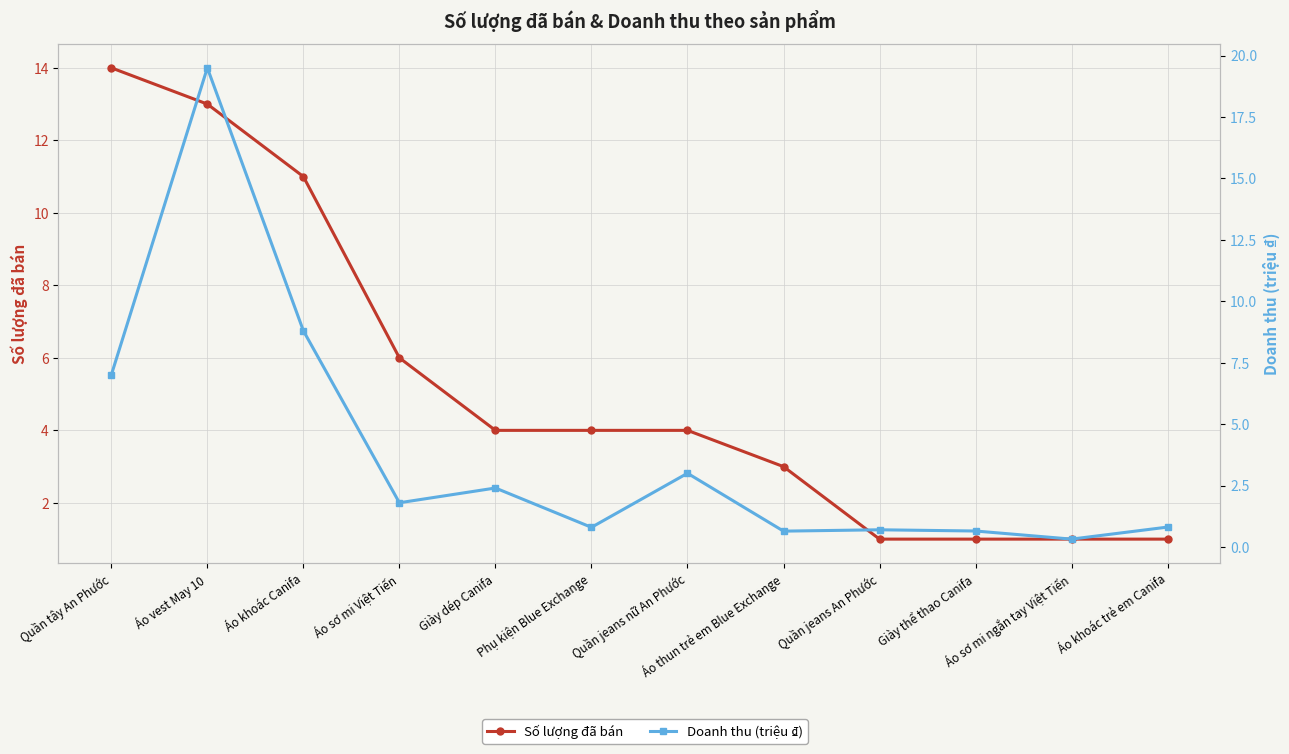

Which series changed the most between Áo vest May 10 and Quần jeans nữ An Phước?

Doanh thu (triệu ₫)